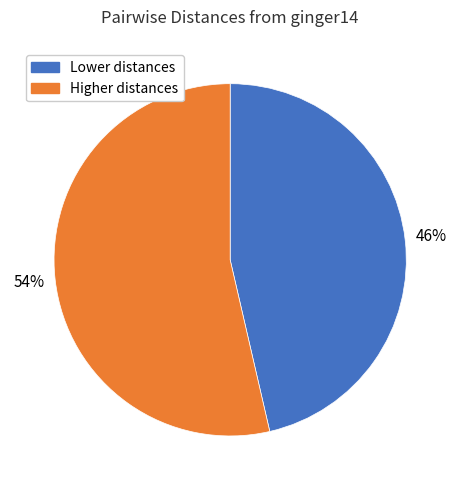

Do Lower distances and Higher distances together represent more than half of the pie?

Yes